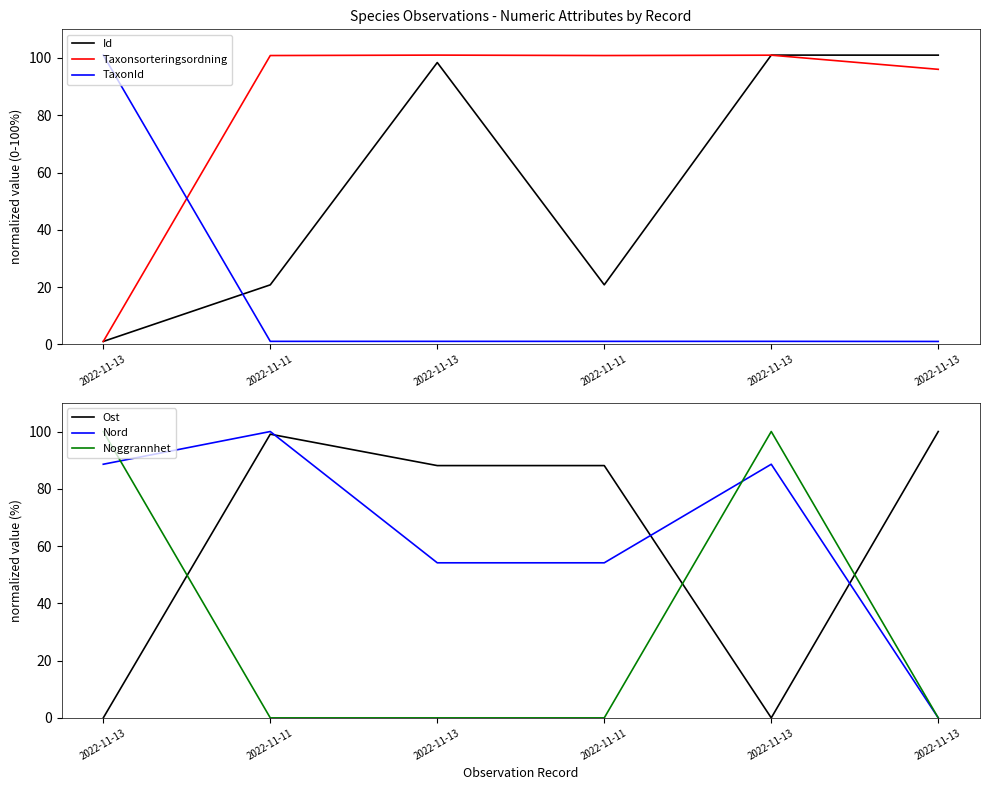

Reading left to right, transcribe all the data shown in this chart.

Id: 1.0	20.8	98.4	20.8	101.0	101.0
Taxonsorteringsordning: 1.0	100.9	101.0	100.9	101.0	96.0
TaxonId: 101.0	1.0	1.0	1.0	1.0	1.0
Ost: 0.0	99.1	88.1	88.1	0.0	100.0
Nord: 88.6	100.0	54.2	54.2	88.6	0.0
Noggrannhet: 100.0	0.0	0.0	0.0	100.0	0.0